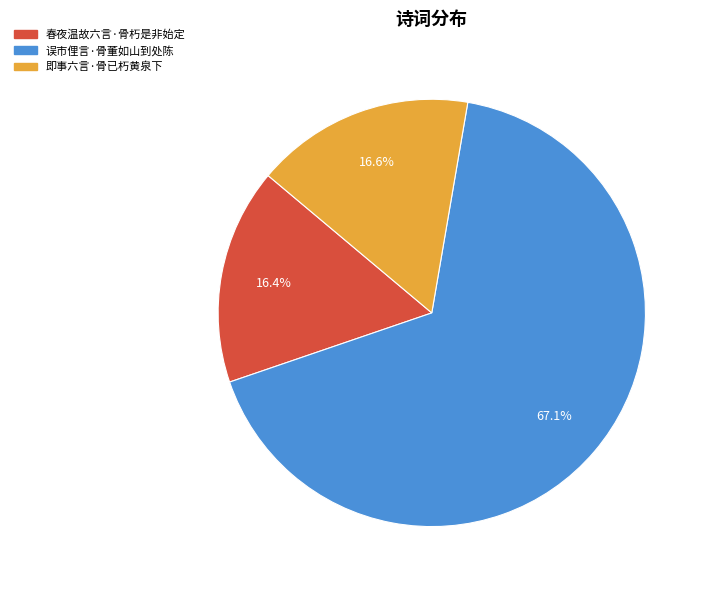

Combined, what portion of the pie is 即事六言·骨已朽黄泉下 and 误市俚言·骨董如山到处陈?

83.6%